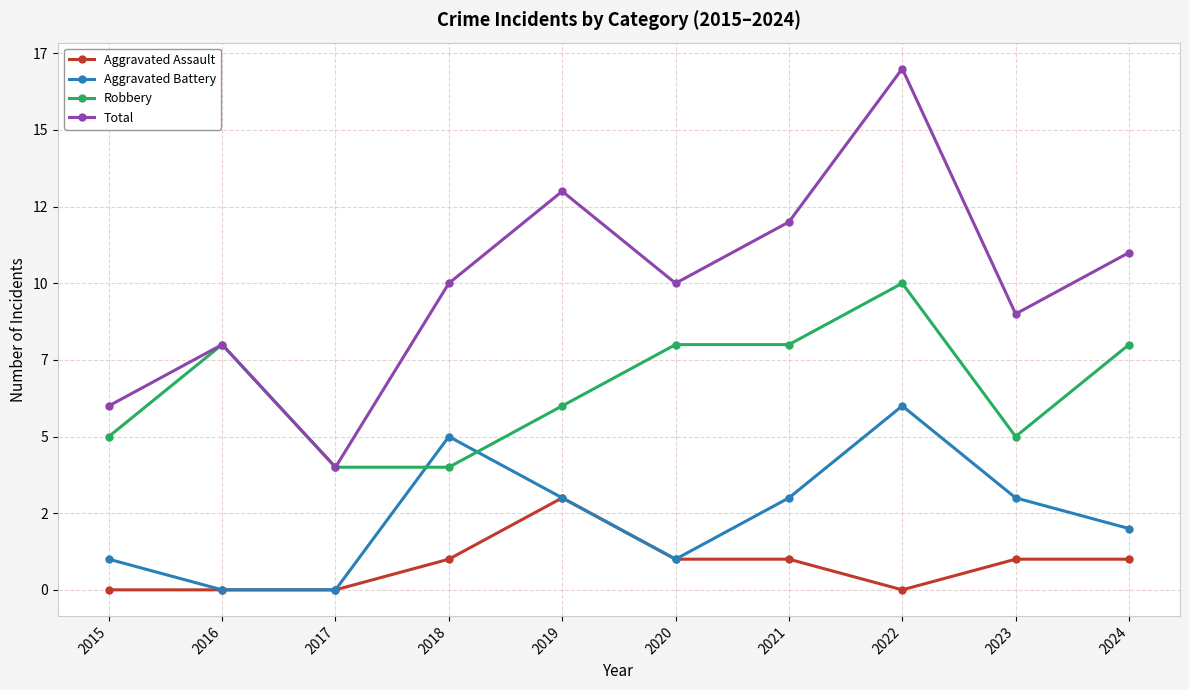

Is this an area chart (filled region under the line)?

No